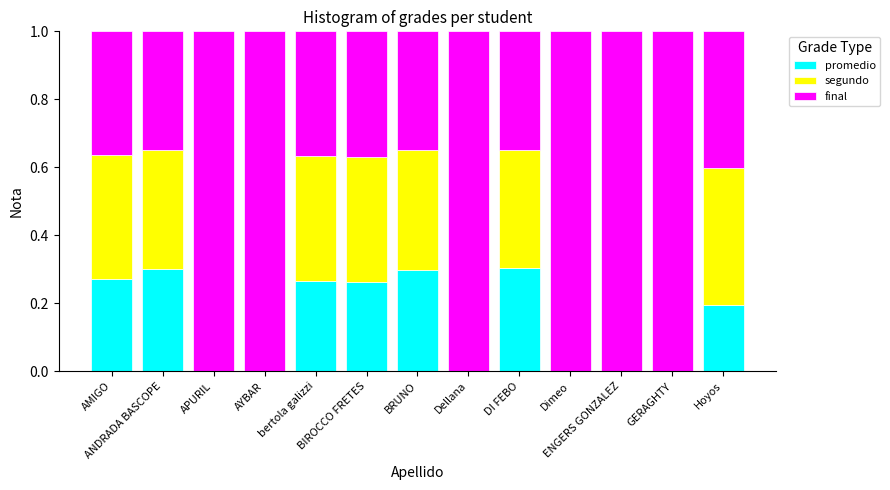

Are the bars grouped side by side (vs. stacked)?

No